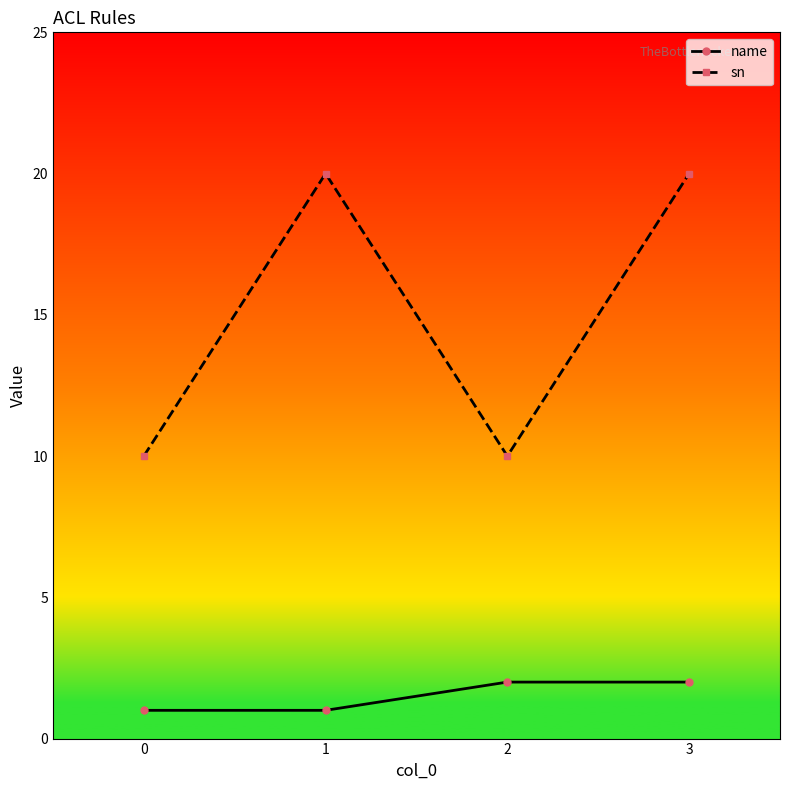

Which series has the largest range (max minus min)?

sn